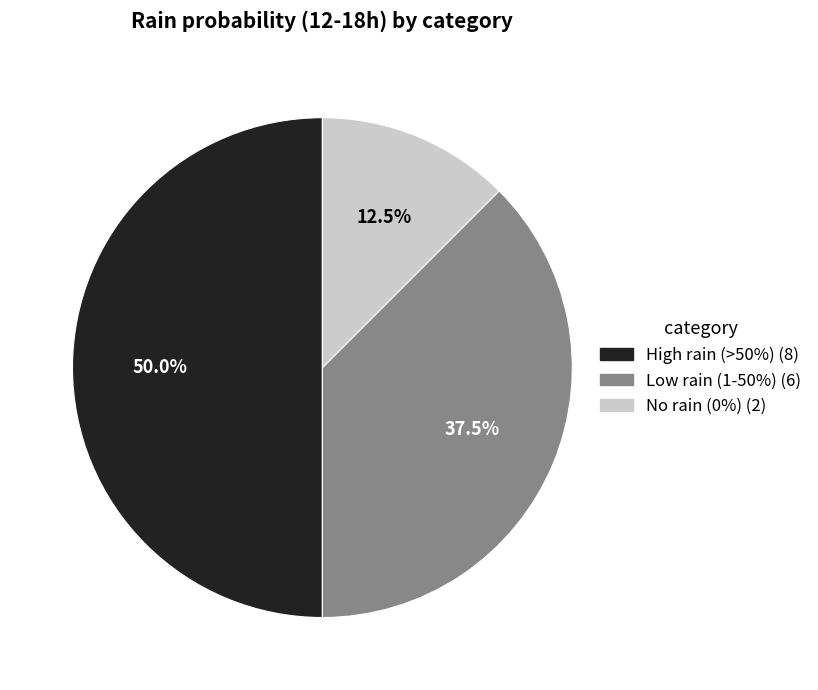

What is the ratio of the value at Low rain (1-50%) (6) to the value at High rain (>50%) (8)?

0.8